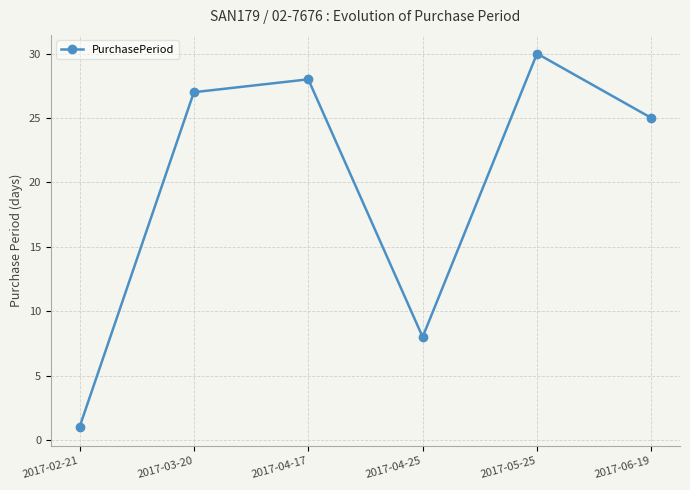

What is the difference between the second highest and minimum values?

27